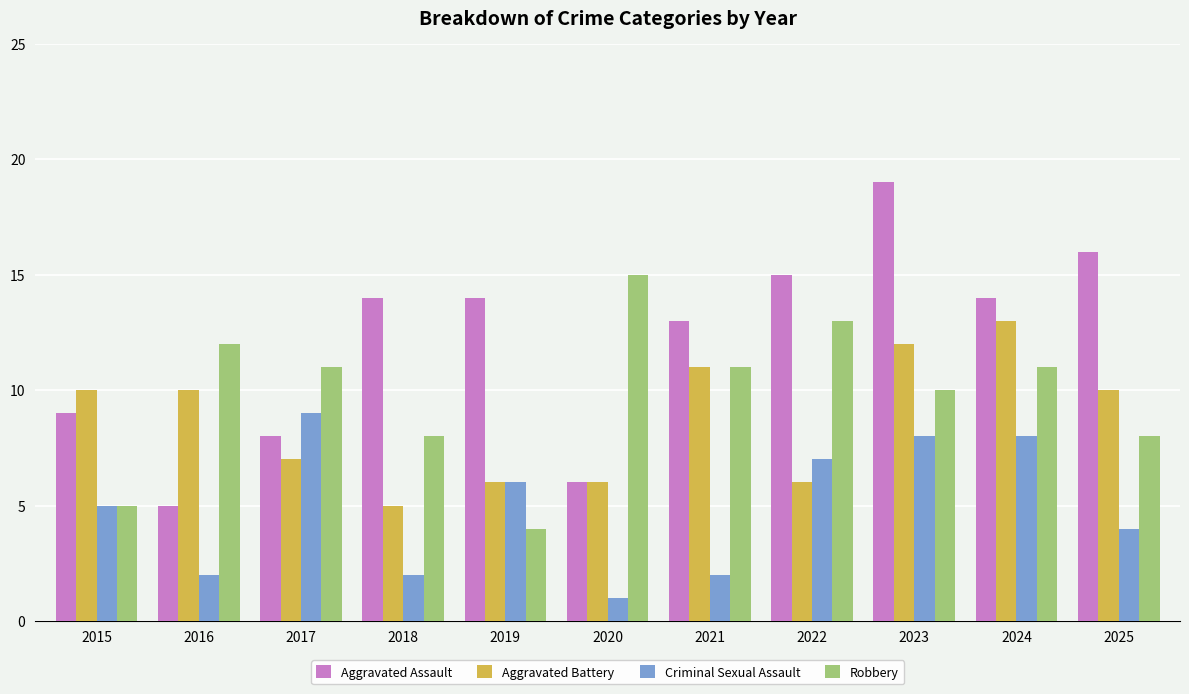

Between 2018 and 2025, which series saw the biggest shift?

Aggravated Battery